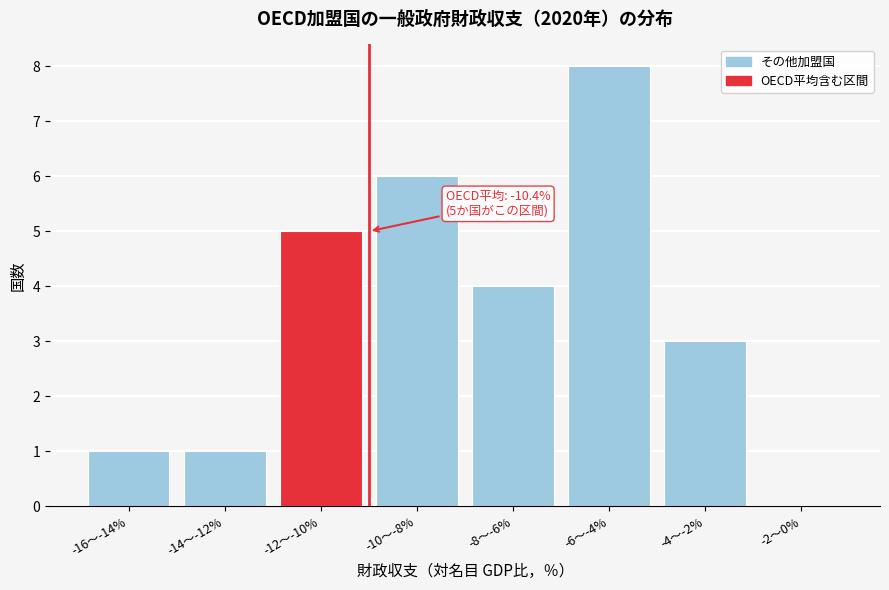

Reading right to left, what are all the values shown in this chart?

-2〜0%=0	-4〜-2%=3	-6〜-4%=8	-8〜-6%=4	-10〜-8%=6	-12〜-10%=5	-14〜-12%=1	-16〜-14%=1